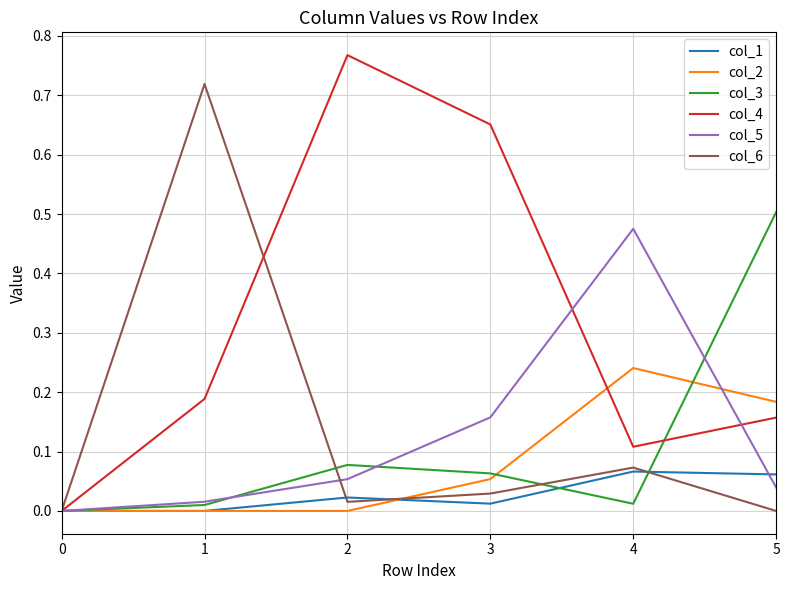

The value of col_5 at 4 is 0.5. True or false?

True